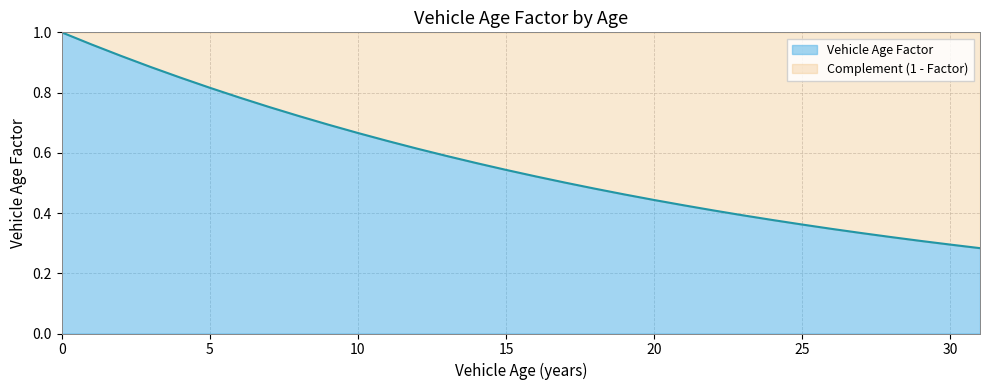

Reading right to left, transcribe all the data shown in this chart.

0.3	0.3	0.3	0.3	0.3	0.3	0.4	0.4	0.4	0.4	0.4	0.4	0.5	0.5	0.5	0.5	0.5	0.6	0.6	0.6	0.6	0.7	0.7	0.7	0.8	0.8	0.8	0.8	0.9	0.9	1.0	1.0